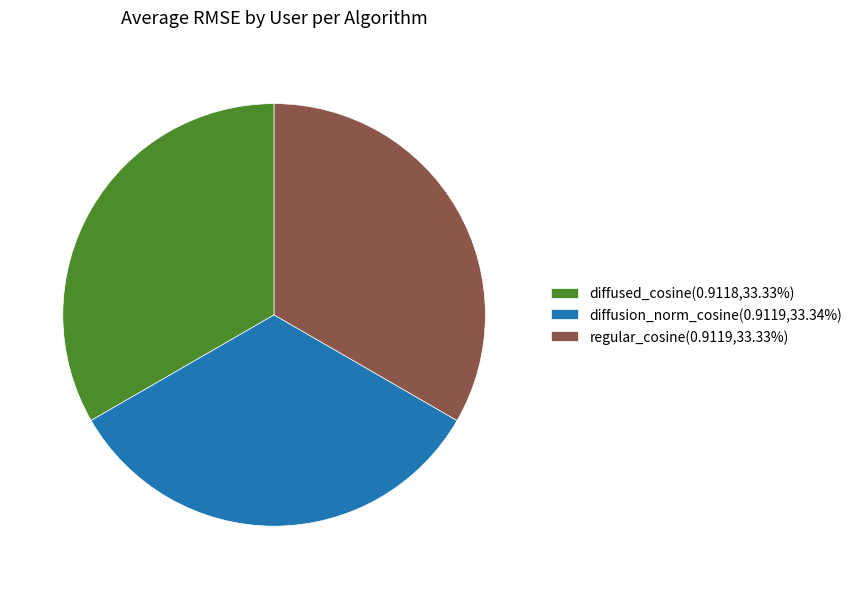

Is there any slice that represents more than half of the pie?

No